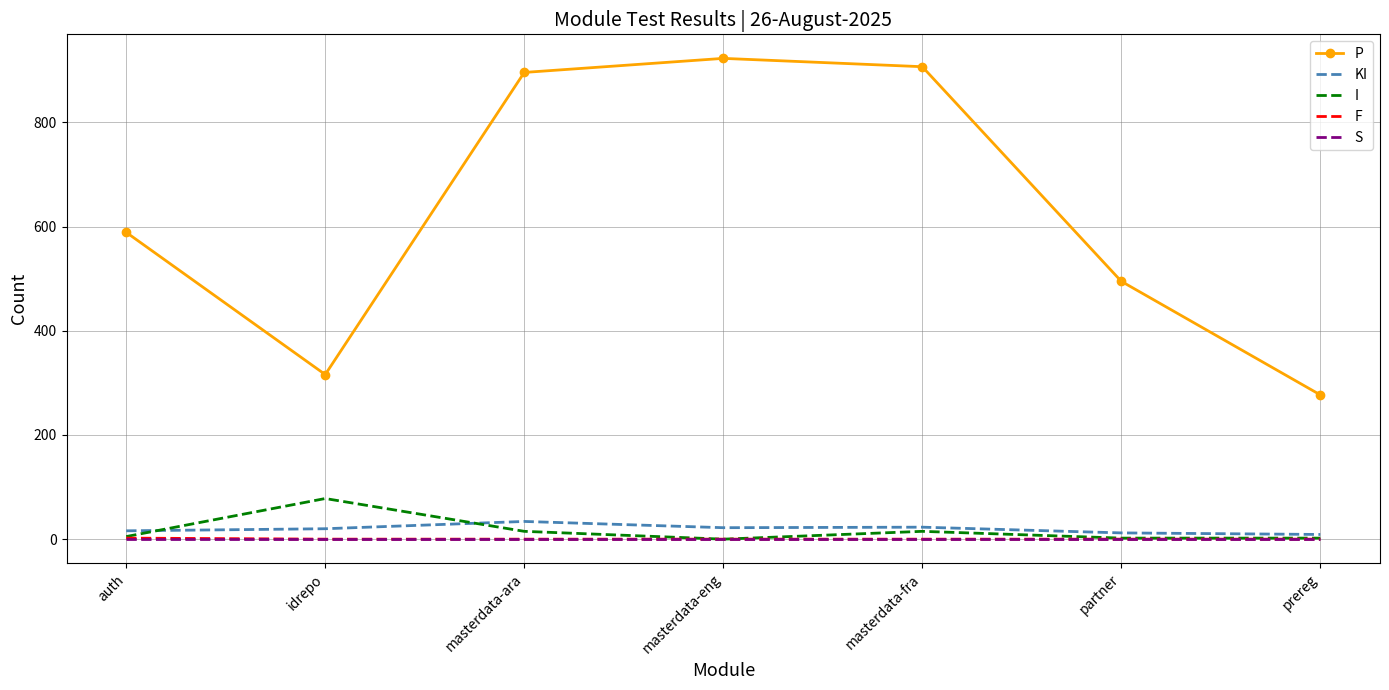

Where is the first local maximum for KI?

masterdata-ara